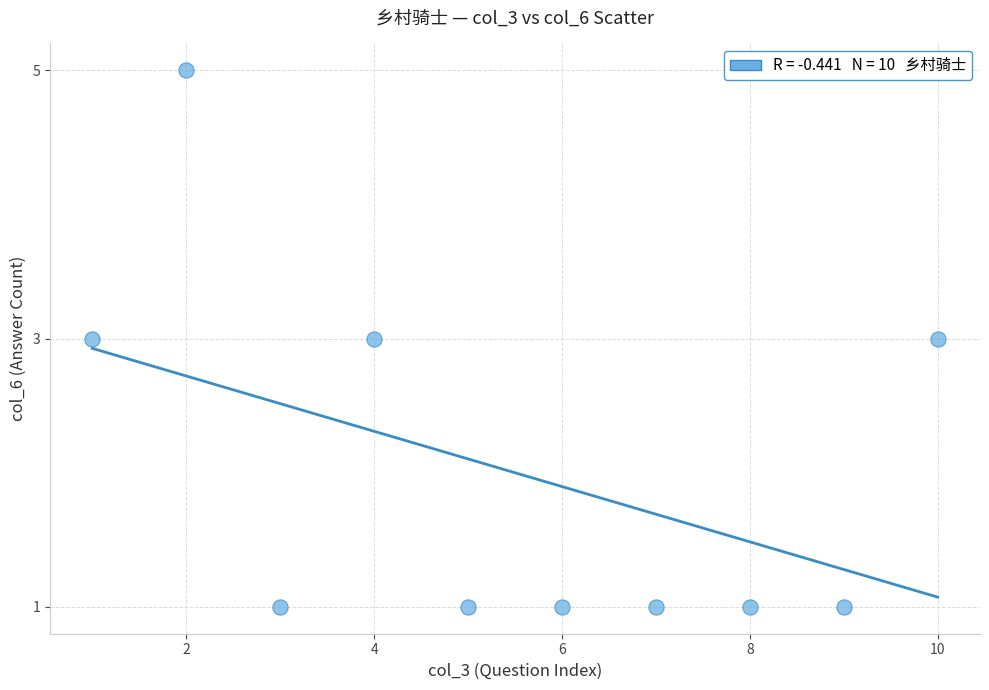

What is the range of Y values (max minus min)?

4